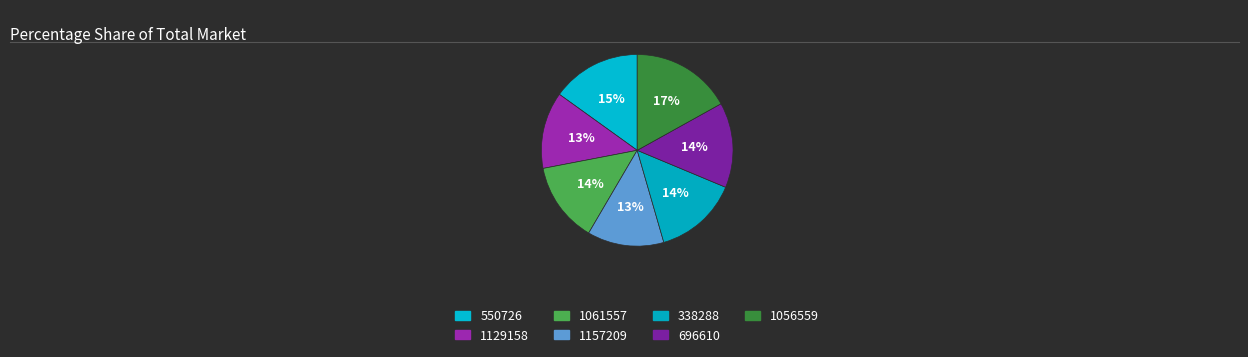

Is it true that 1056559 is 17% of the pie?

True